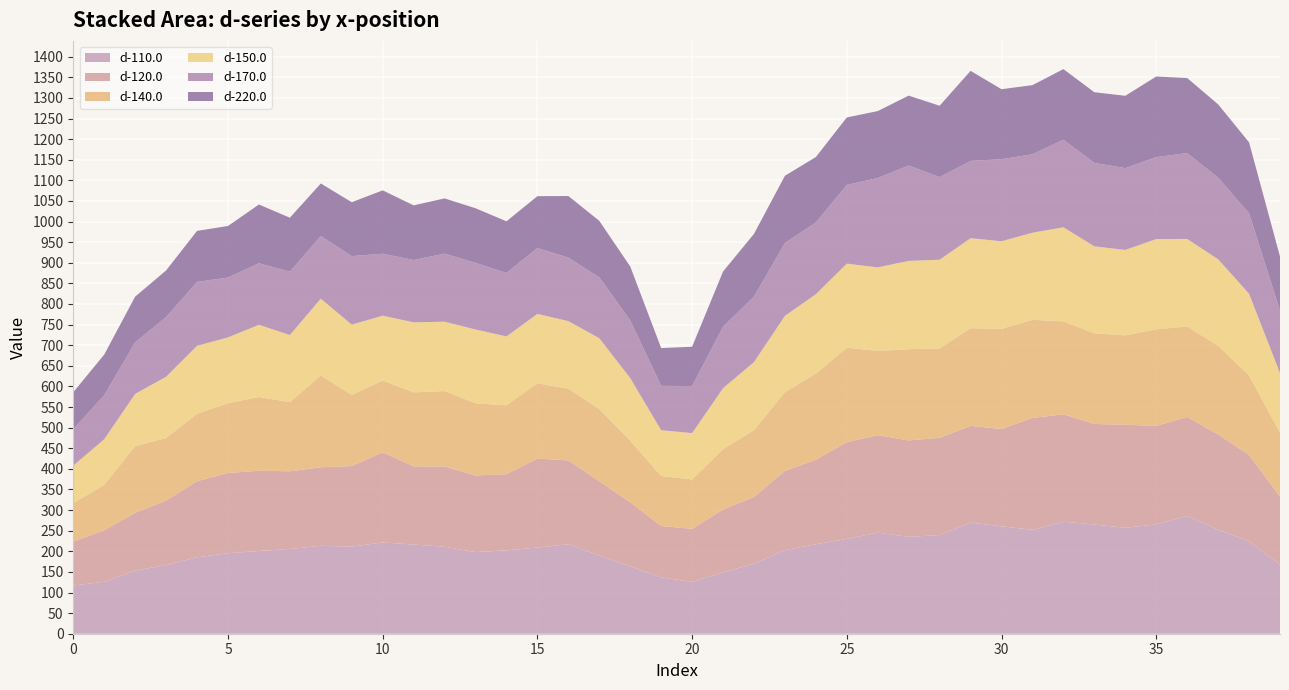

Reading left to right, what are all the values shown in this chart?

d-110.0: 117.0	126.0	153.1	166.7	185.4	195.3	200.7	205.6	213.2	211.3	221.4	216.4	211.1	197.9	202.4	208.9	217.1	189.7	163.2	136.7	125.6	148.9	169.7	202.7	217.0	230.1	245.0	235.0	239.3	269.8	260.5	252.1	271.7	264.9	257.1	265.2	285.9	252.2	224.1	167.2
d-120.0: 106.8	125.0	140.3	156.6	184.7	194.7	194.7	188.5	190.7	195.5	218.8	189.8	194.6	186.0	184.8	216.1	203.3	180.2	155.9	124.6	128.9	152.4	162.3	192.4	205.2	234.8	236.7	234.0	236.0	234.6	236.3	271.5	260.6	244.1	249.9	239.2	240.1	231.5	209.8	165.4
d-140.0: 93.2	110.1	161.7	151.5	163.5	169.4	179.0	167.7	222.6	172.6	174.2	179.5	183.0	175.1	167.0	182.7	174.1	175.3	149.3	121.3	119.8	146.4	161.9	191.1	208.9	228.9	204.4	221.3	216.8	236.8	243.0	238.0	225.7	219.8	216.9	234.2	219.6	214.9	192.7	155.1
d-150.0: 90.9	110.8	126.8	148.7	164.9	159.7	175.1	162.9	186.3	170.6	157.1	169.8	168.4	179.1	167.1	168.3	163.8	171.8	151.9	111.2	112.4	147.9	165.1	185.2	192.6	204.1	202.7	214.3	215.3	218.5	212.4	211.3	228.2	211.1	207.3	219.0	212.3	209.8	198.4	144.5
d-170.0: 88.5	106.8	124.9	144.9	155.2	145.2	149.4	153.6	152.1	166.3	150.3	151.2	165.2	161.5	154.1	159.8	154.1	147.8	139.8	107.5	114.1	149.1	158.9	176.6	174.2	190.9	216.8	231.4	200.4	187.4	199.1	190.4	212.2	202.4	198.4	198.8	208.2	198.1	195.0	151.7
d-220.0: 89.5	98.5	111.0	113.0	123.7	125.1	142.5	131.0	127.5	130.7	153.7	132.6	133.9	132.6	125.2	125.8	149.5	136.9	130.9	91.7	95.4	133.9	152.2	163.2	158.6	163.7	162.3	169.6	173.1	218.6	169.8	167.7	171.5	171.4	175.5	195.6	182.2	177.9	172.2	131.0